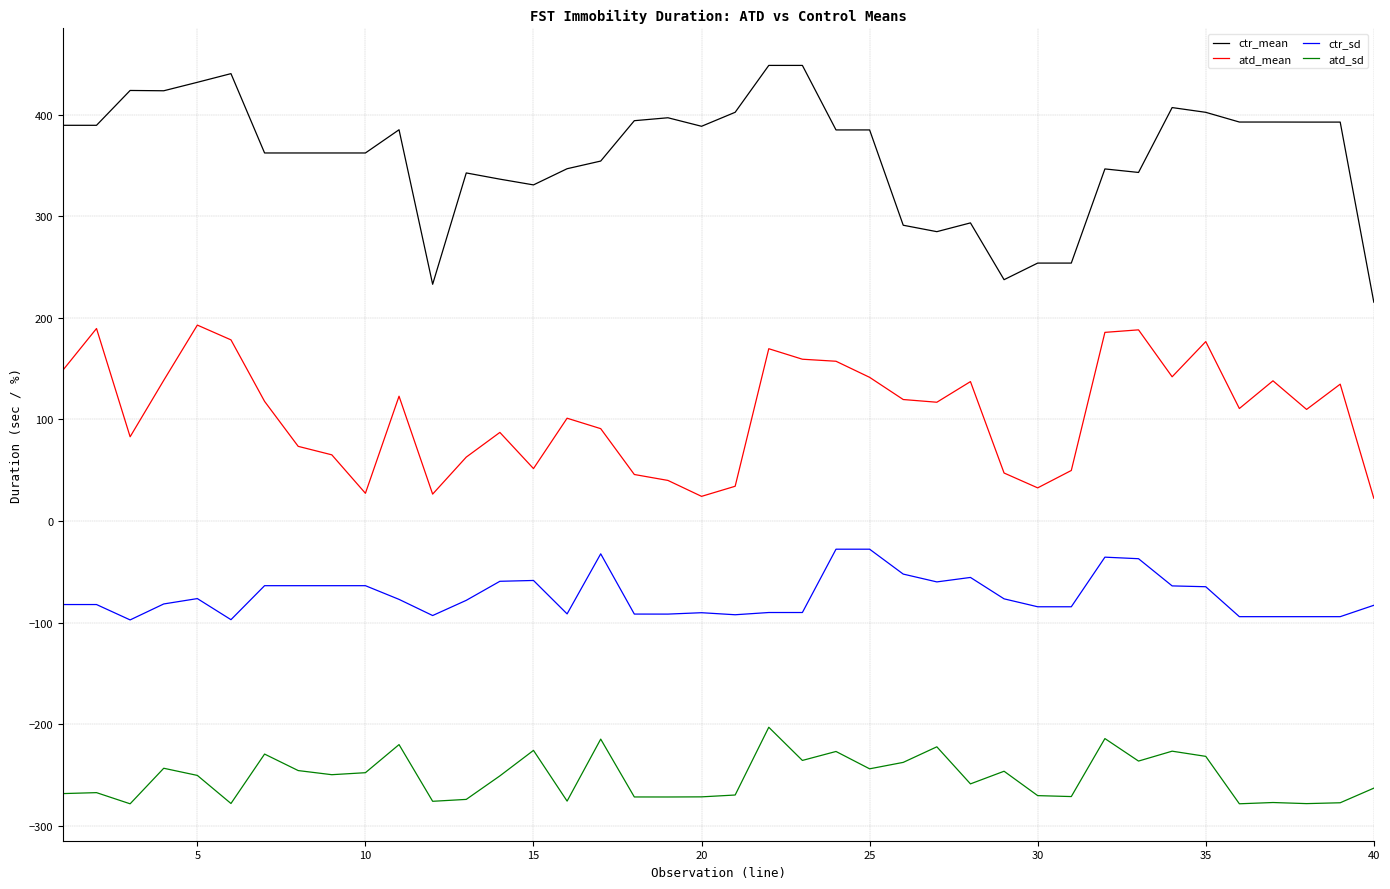

What is the difference between the maximum and minimum values in the atd_sd series?

75.3